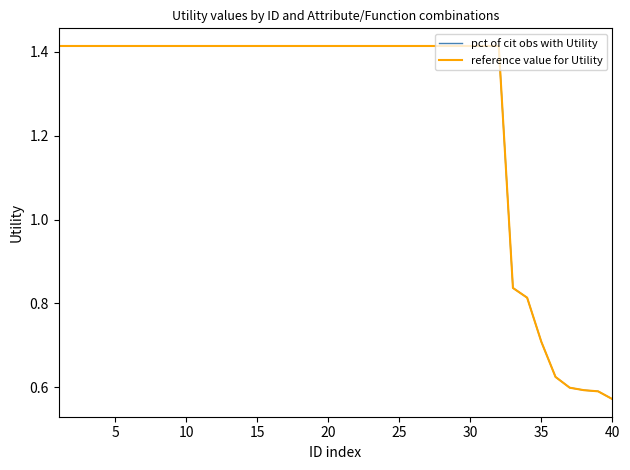

Is this an area chart (filled region under the line)?

No